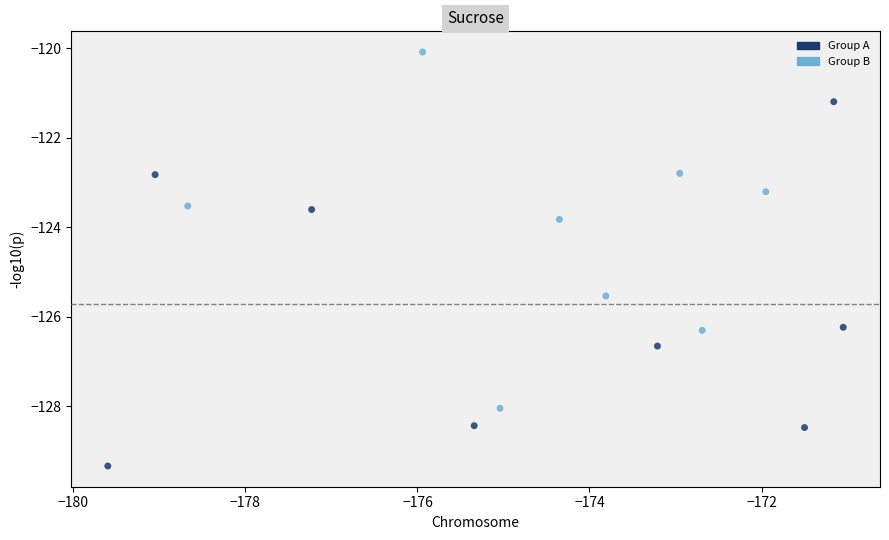

Which series contains the highest Y value?

Group B